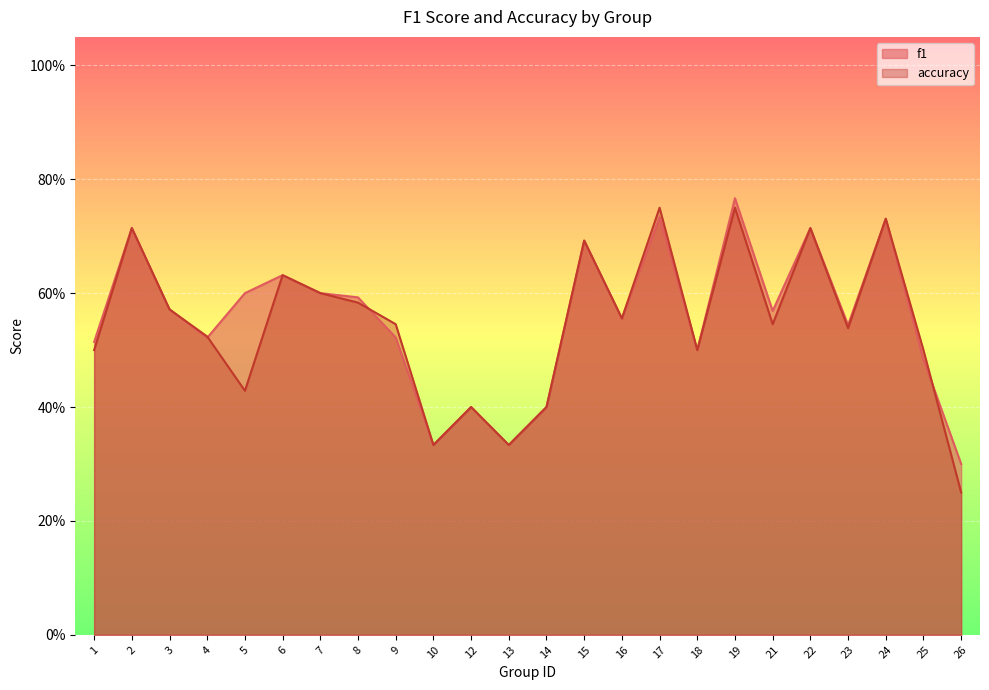

What is the difference between the f1 values at 16 and 10?

0.2